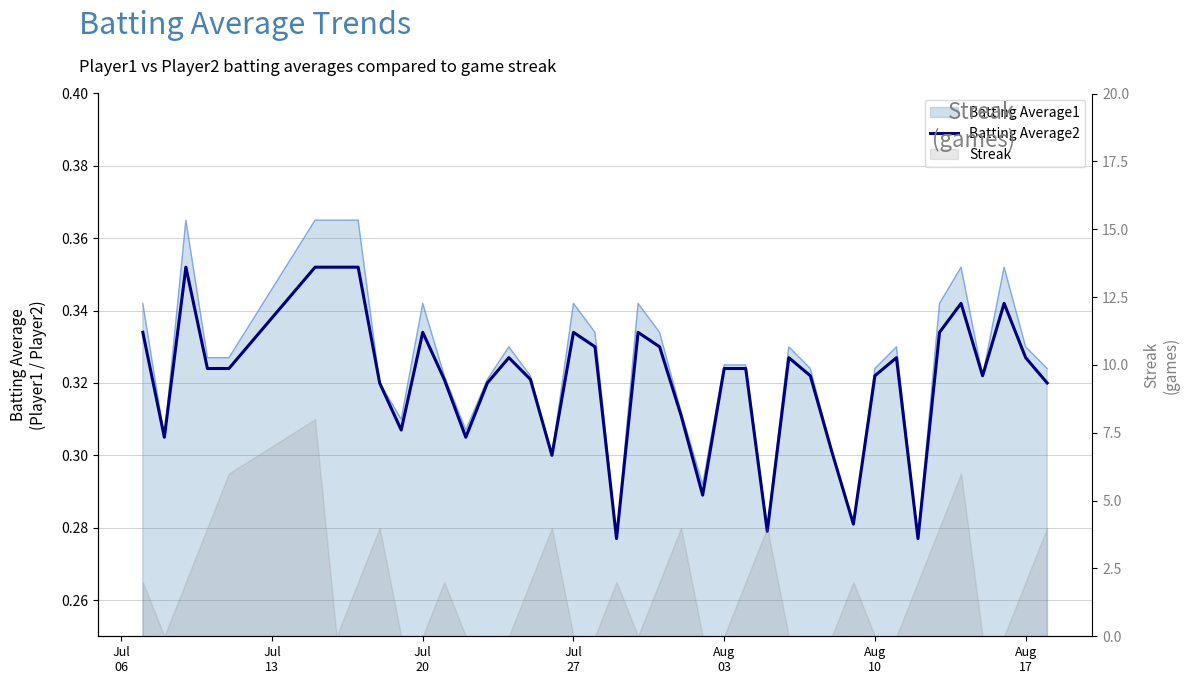

Reading right to left, extract all data points from this chart.

0.3	0.3	0.3	0.3	0.3	0.3	0.3	0.3	0.3	0.3	0.3	0.3	0.3	0.3	0.3	0.3	0.3	0.3	0.3	0.3	0.3	0.3	0.3	0.3	0.3	0.3	0.3	0.3	0.3	0.3	0.3	0.3	0.4	0.4	0.4	0.3	0.3	0.4	0.3	0.3